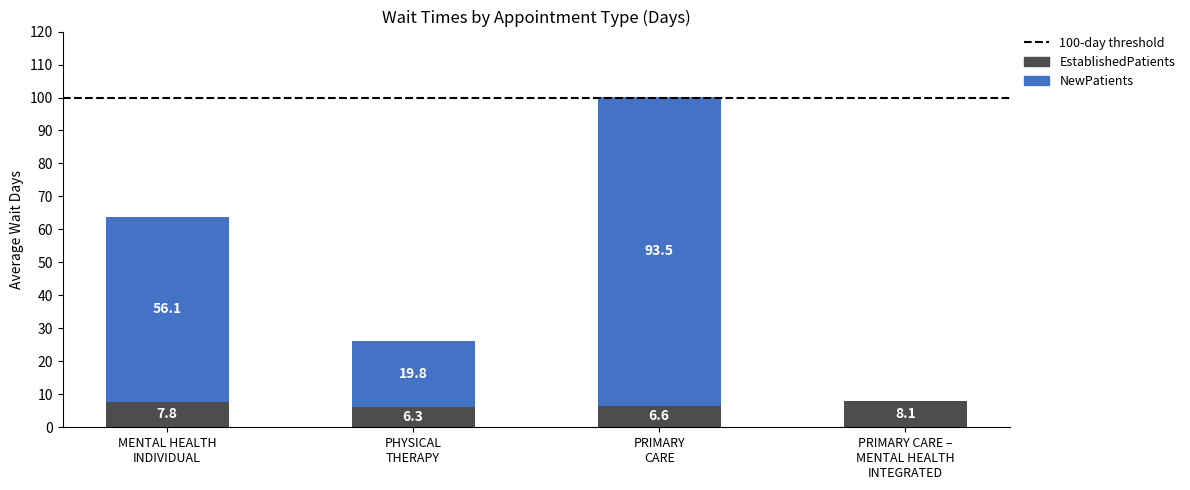

What is the sum of all EstablishedPatients values?

28.8